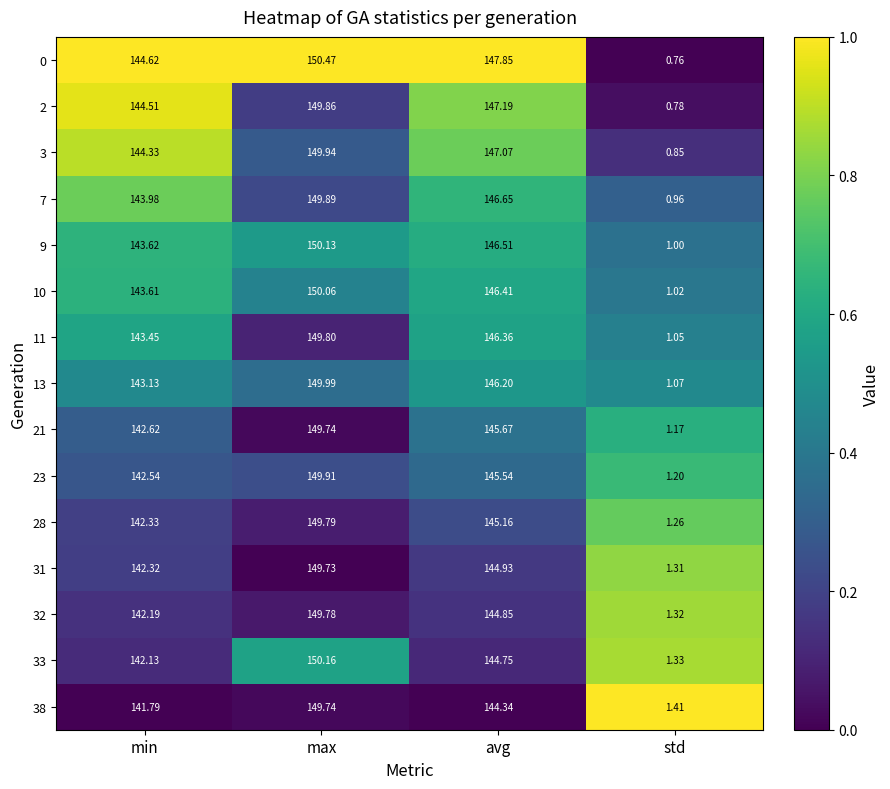

Where does the 31 series first go above 144?

max